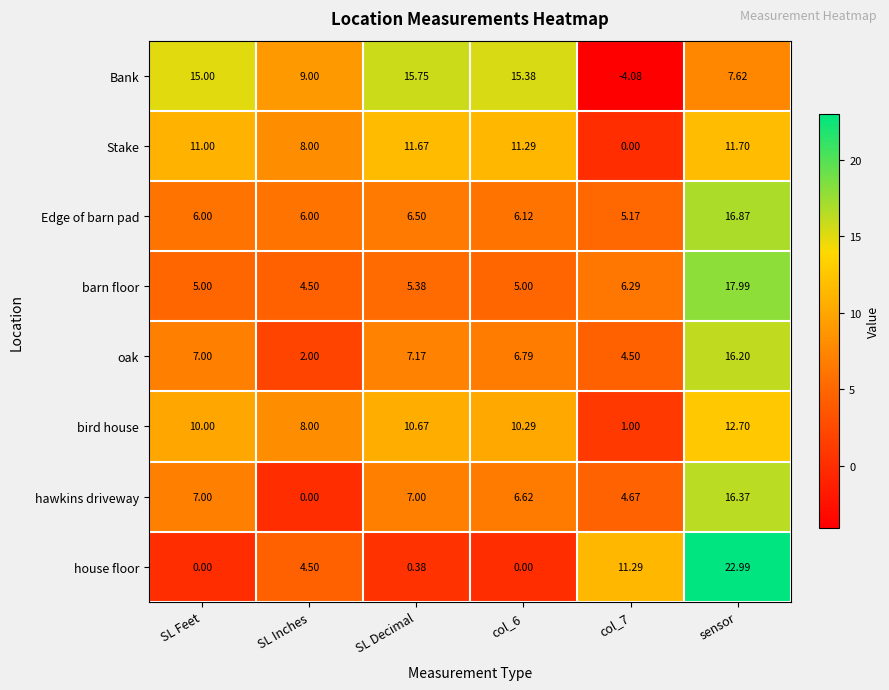

At which label does Bank reach its peak?

SL Decimal